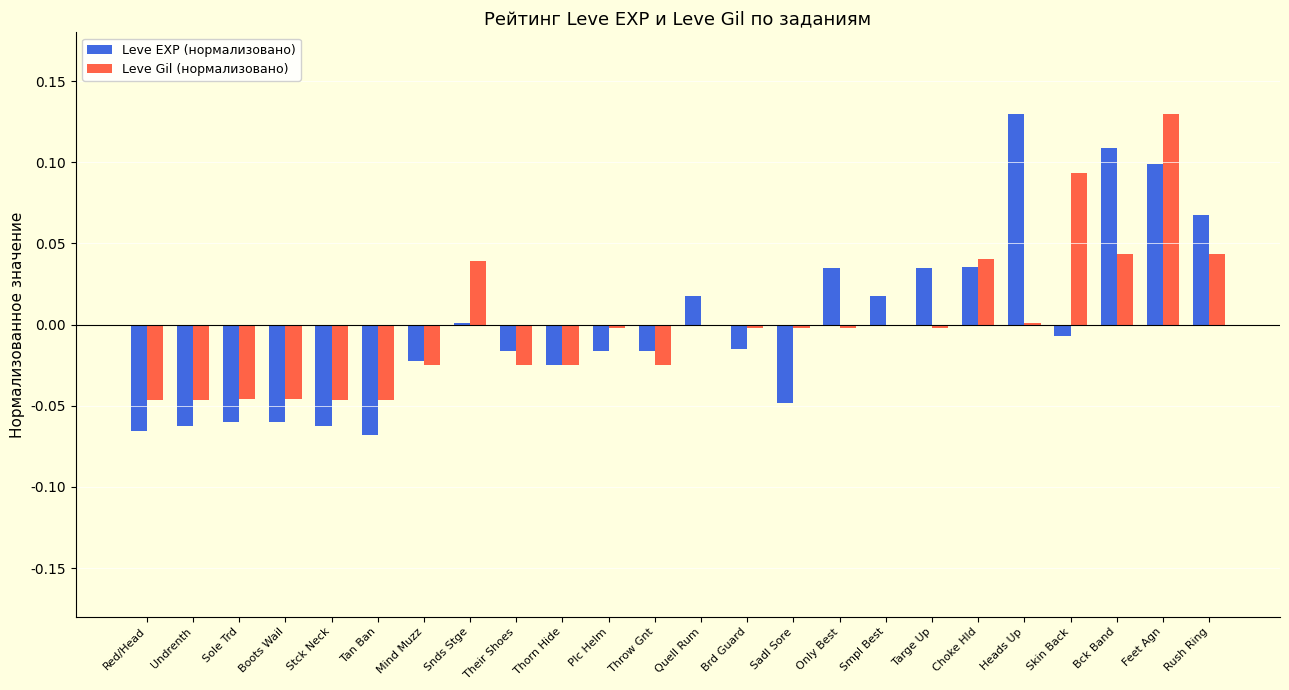

At which label does Leve Gil (нормализовано) reach its peak?

Feet Agn